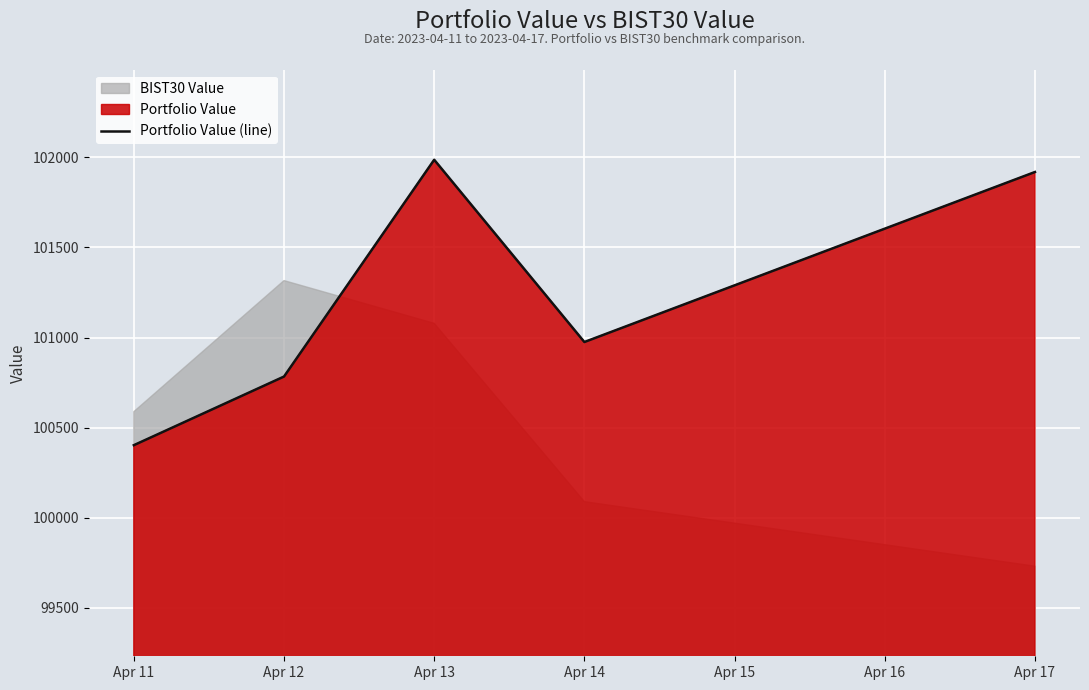

Which category has the lowest value in the Portfolio Value (line) series?

Apr 11